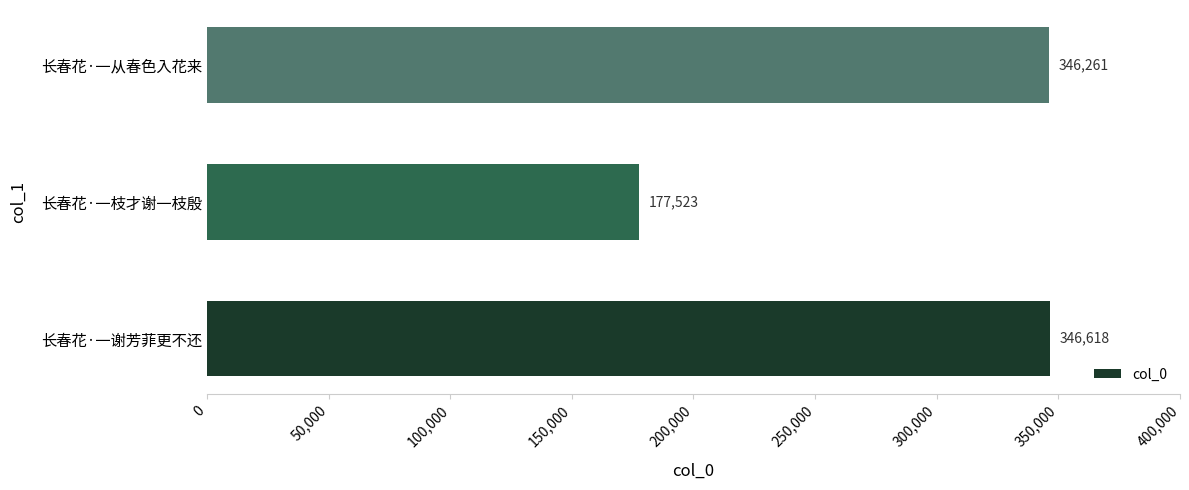

What is the ratio of the value at 长春花·一从春色入花来 to the value at 长春花·一枝才谢一枝殷?

2.0